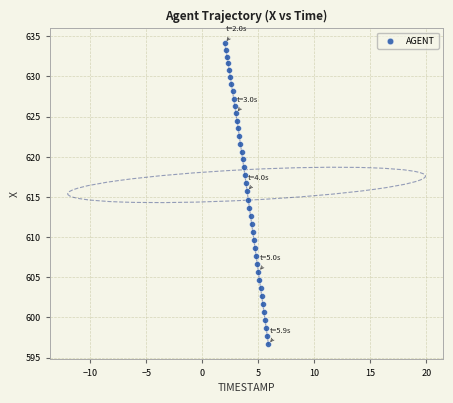

What is the range of Y values (max minus min)?

37.5